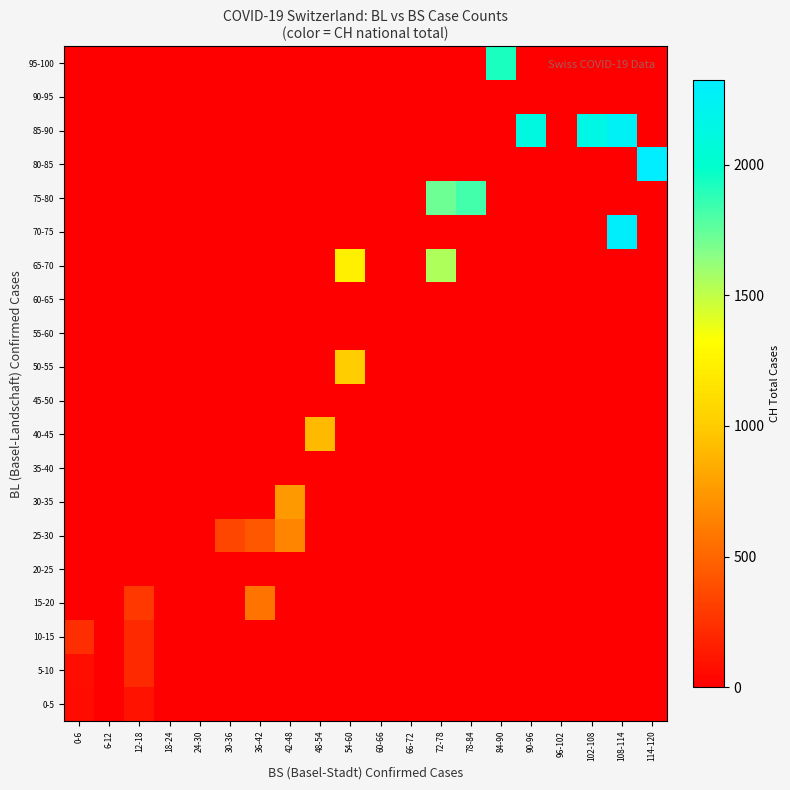

At 72-78, list the series in order from smallest to largest.

0-5, 5-10, 10-15, 15-20, 20-25, 25-30, 30-35, 35-40, 40-45, 45-50, 50-55, 55-60, 60-65, 70-75, 80-85, 85-90, 90-95, 95-100, 65-70, 75-80